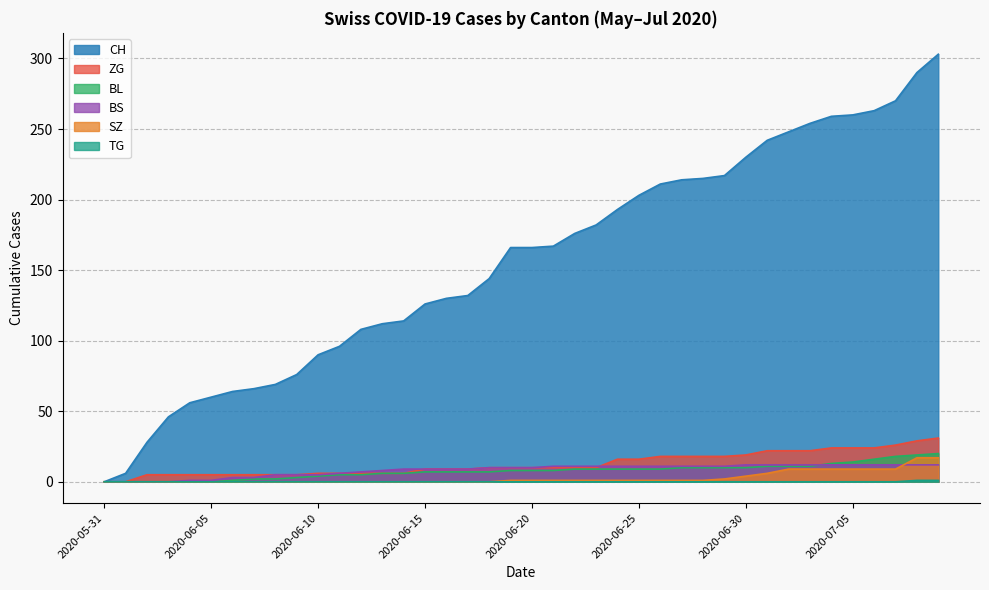

What is the label of the 23rd point from the right?

2020-06-17